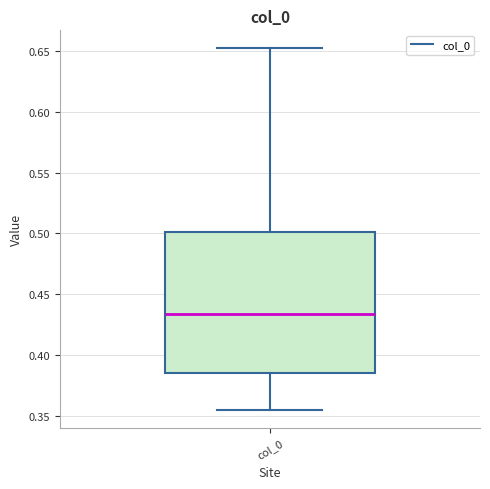

Read this box plot against the y-axis: the position of the median line, the range covered by the box, and the ends of both whiskers. The values are not printed on the chart, so give them approximately, as read against the axis.

median 0.435, box 0.385 to 0.500, whiskers 0.355 to 0.650